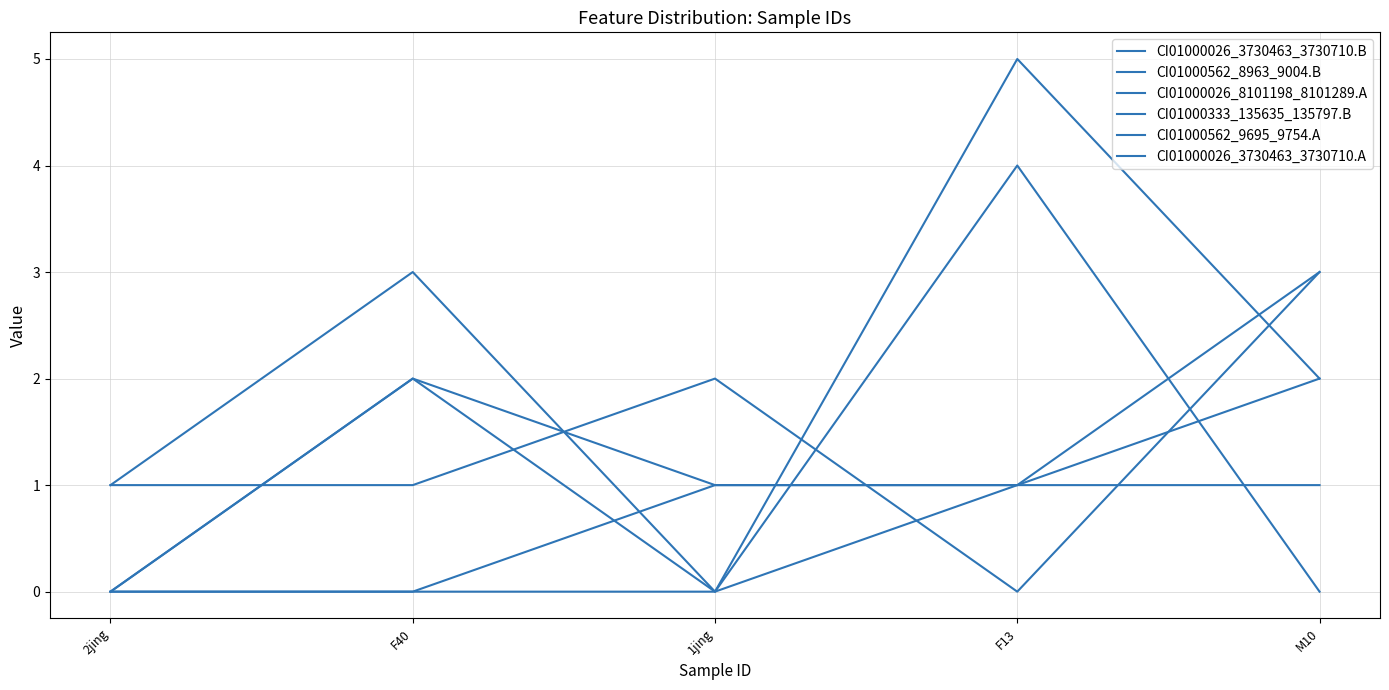

Does the chart display data point markers on the line(s)?

No